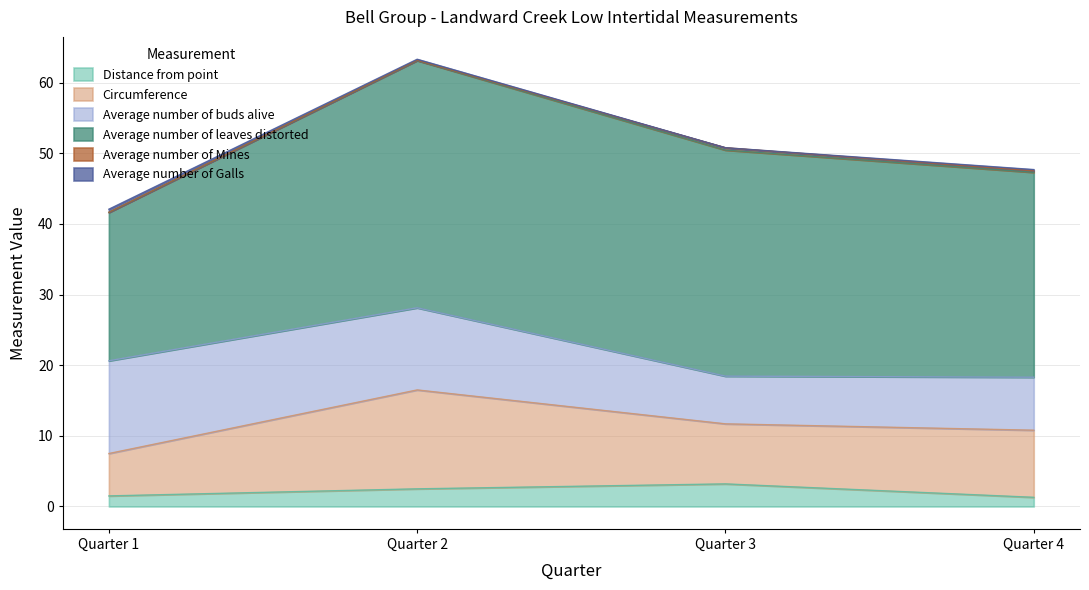

Reading left to right, extract all data points from this chart.

Distance from point: 1.5	2.5	3.2	1.3
Circumference: 6.0	14.0	8.5	9.5
Average number of buds alive: 13.1	11.6	6.8	7.5
Average number of leaves distorted: 21.0	35.0	32.0	29.0
Average number of Mines: 0.0	0.0	0.3	0.2
Average number of Galls: 0.4	0.1	0.0	0.2